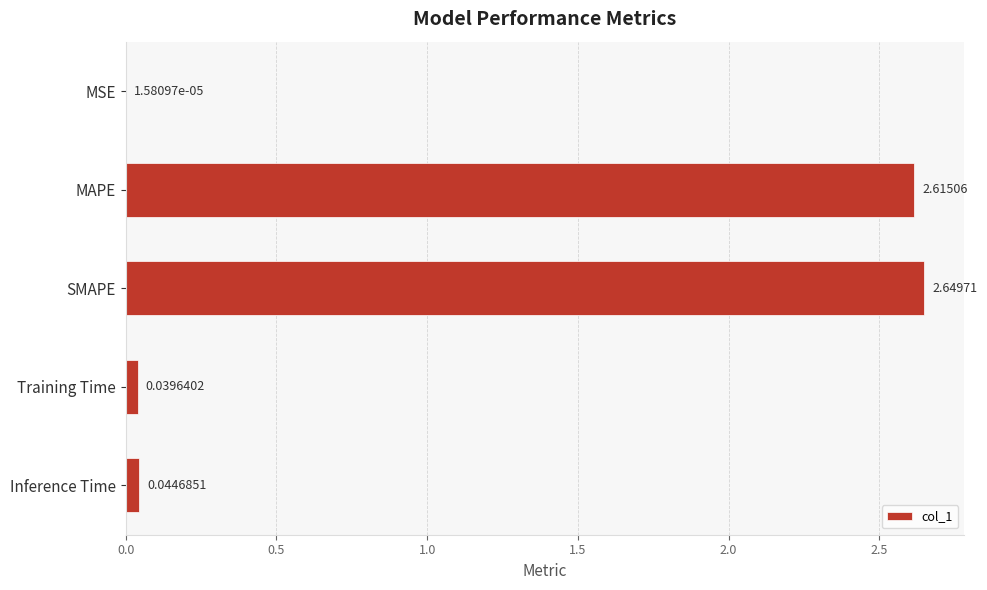

What is the sum of the values at Training Time and MAPE?

2.7